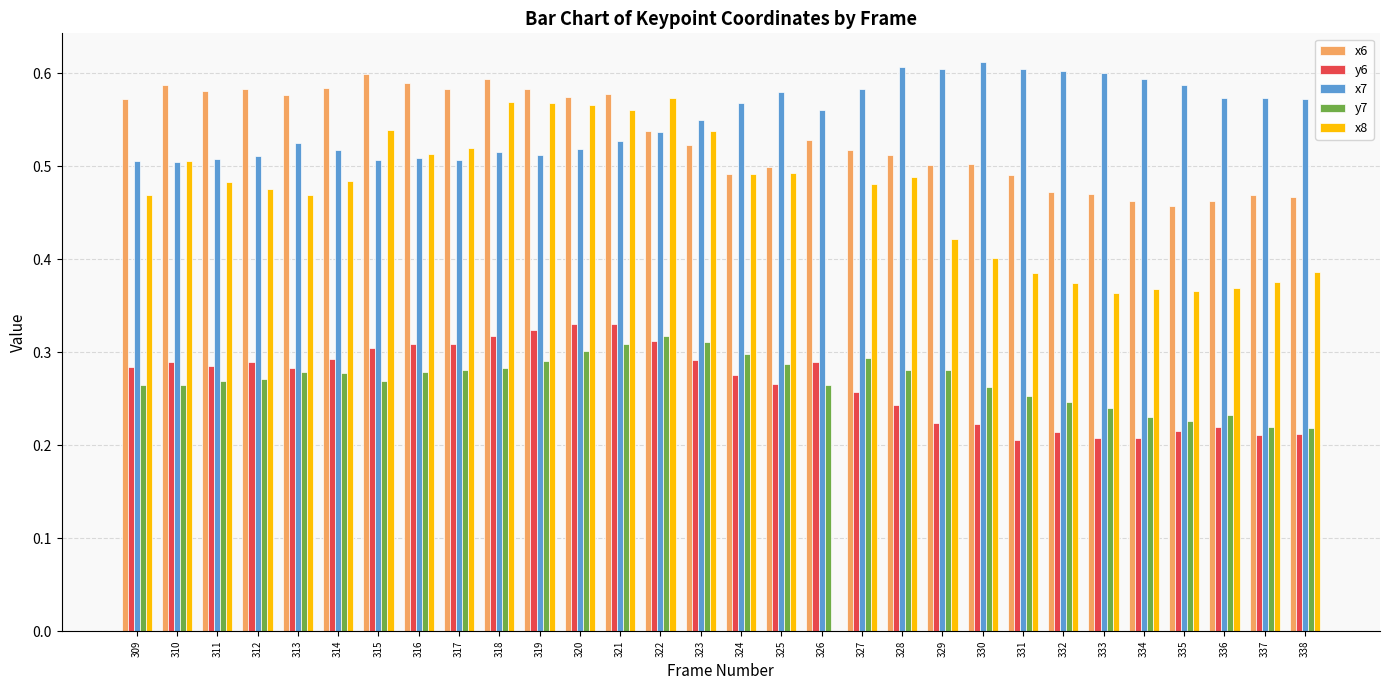

What is the sum of all x6 values?

16.0